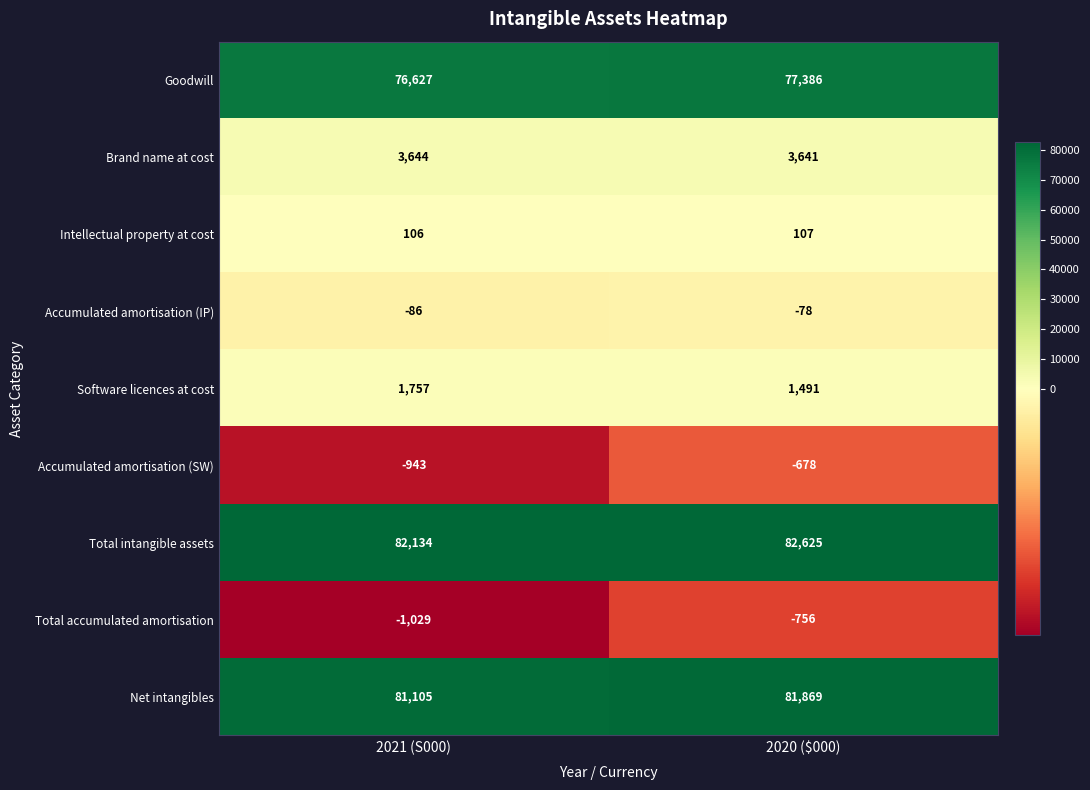

At which label is Total accumulated amortisation closest to -892?

2020 ($000)